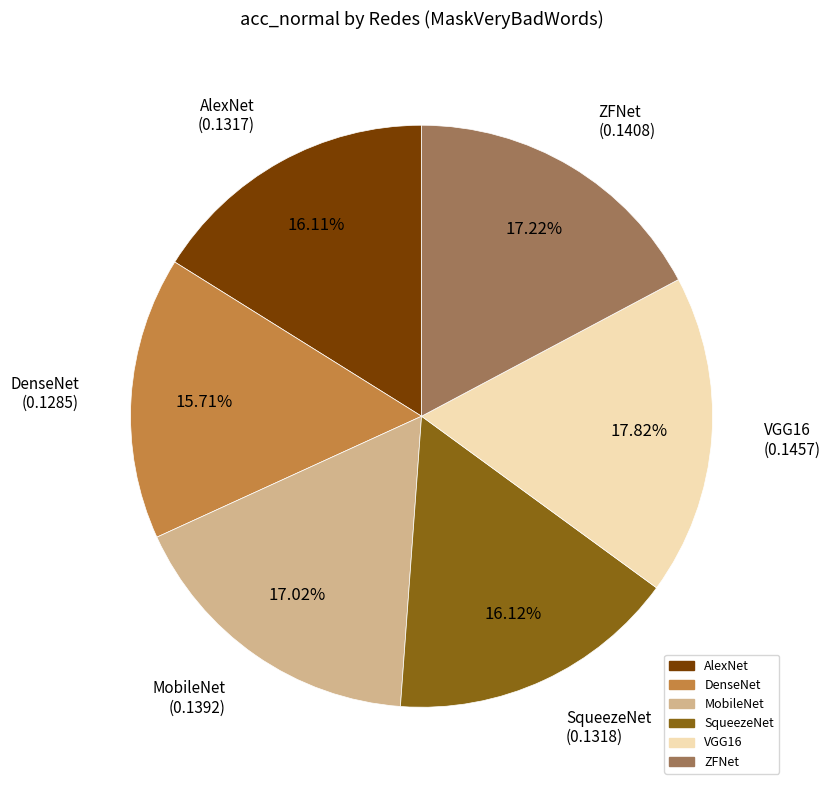

How many slices are in this pie chart?

6